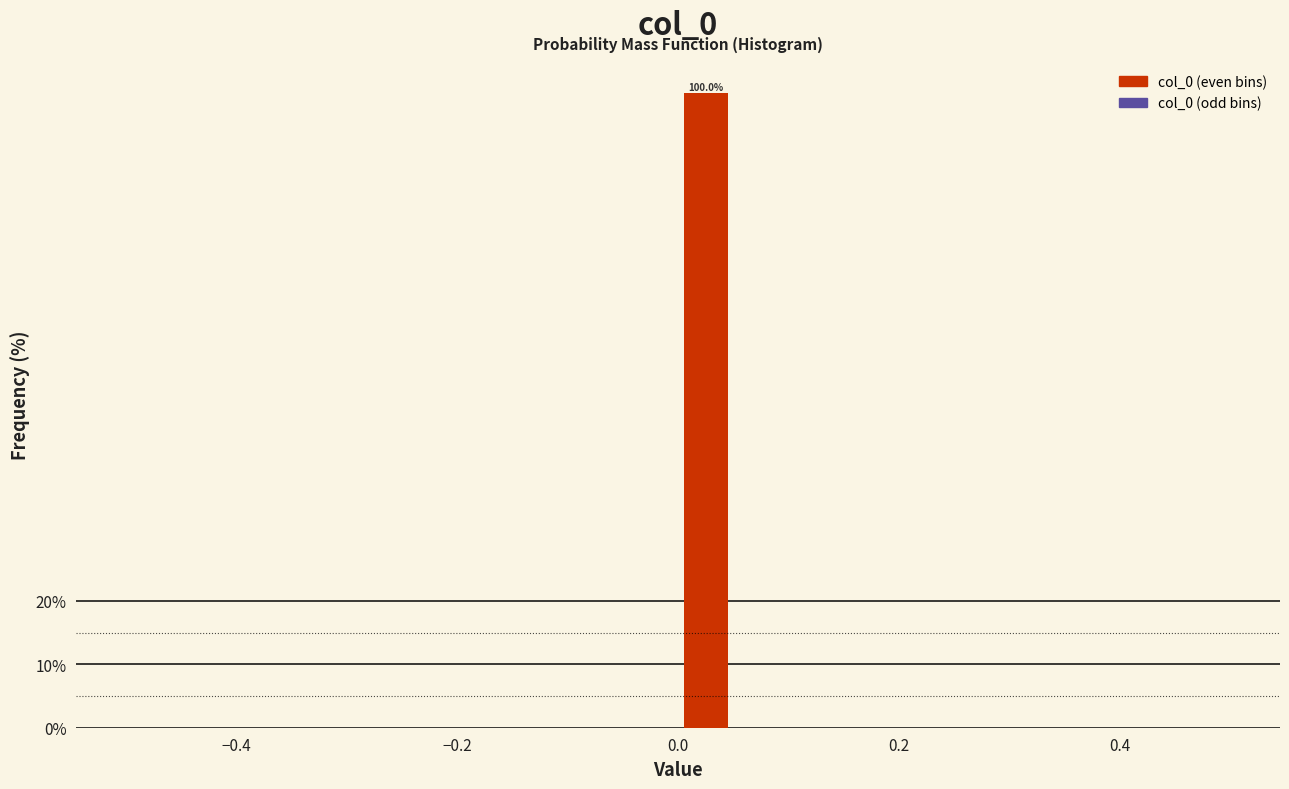

Around what value on the x-axis is the tallest bar? Give the approximate position of its centre, as read against the axis.

0.02